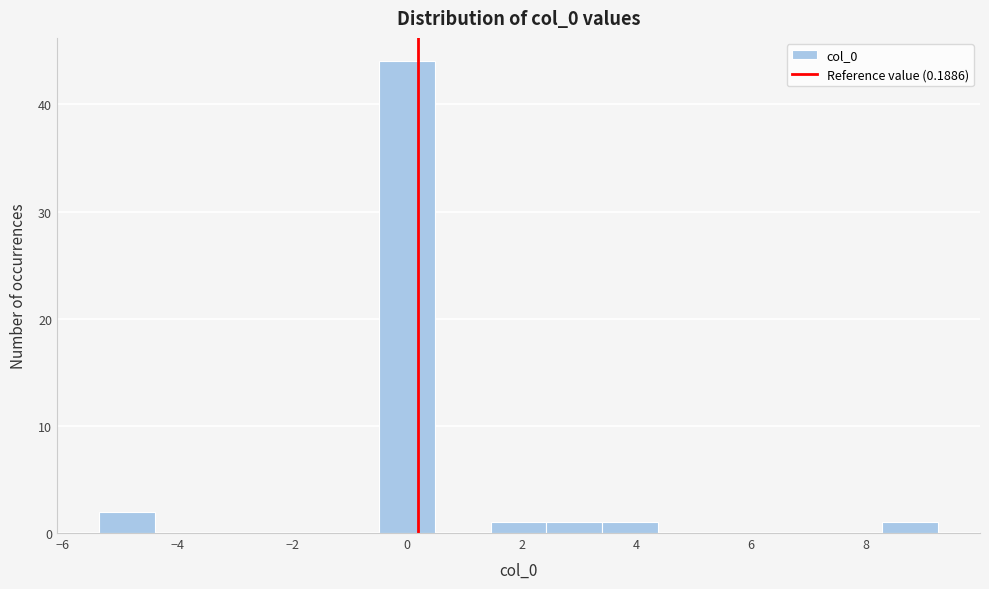

Reading left to right, list every bar in this chart as the range it spans on the x-axis followed by its height. Neither the bar edges nor the heights are printed on the chart, so give them approximately, as read against the axes.

-5.4 to -4.4: 2
-4.4 to -3.4: 0
-3.4 to -2.4: 0
-2.4 to -1.4: 0
-1.4 to -0.4: 0
-0.4 to 0.4: 44
0.4 to 1.4: 0
1.4 to 2.4: 1
2.4 to 3.4: 1
3.4 to 4.4: 1
4.4 to 5.4: 0
5.4 to 6.4: 0
6.4 to 7.4: 0
7.4 to 8.2: 0
8.2 to 9.2: 1